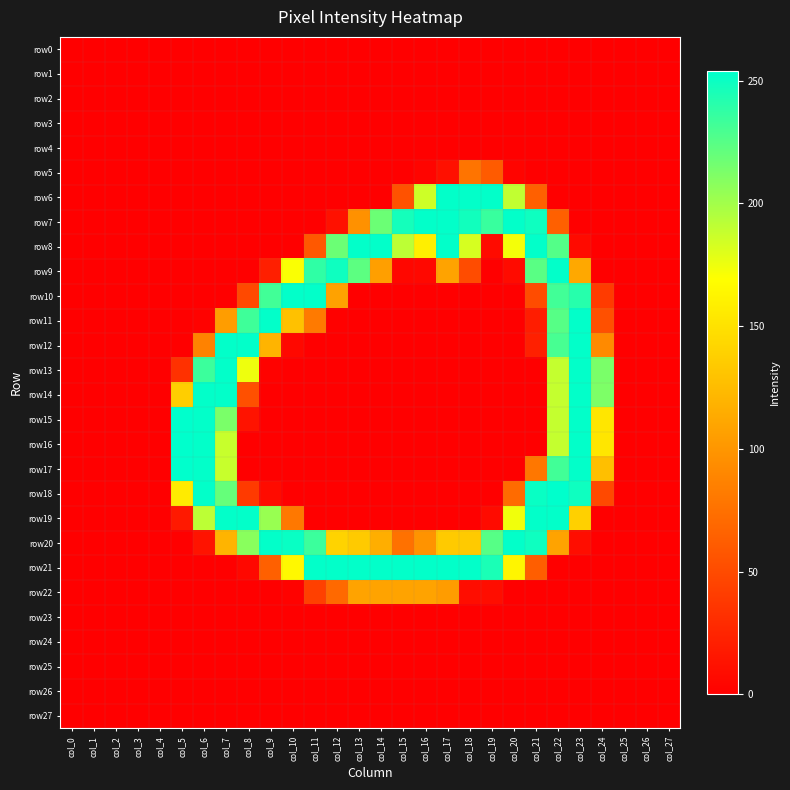

How many data points does each series have?

28